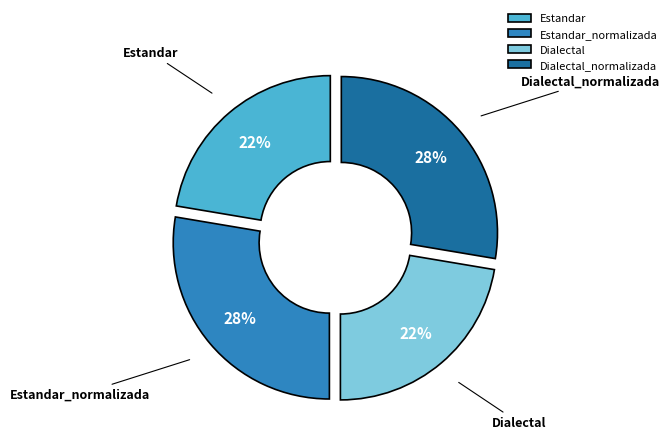

How many slices are in this pie chart?

4